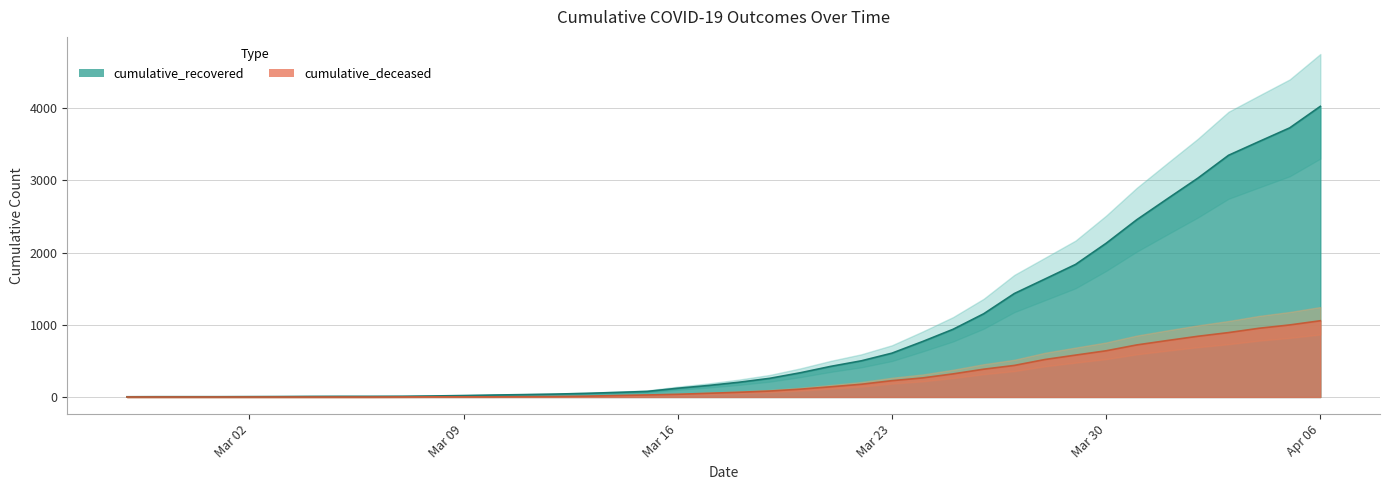

What is the maximum value for cumulative_recovered?

4026